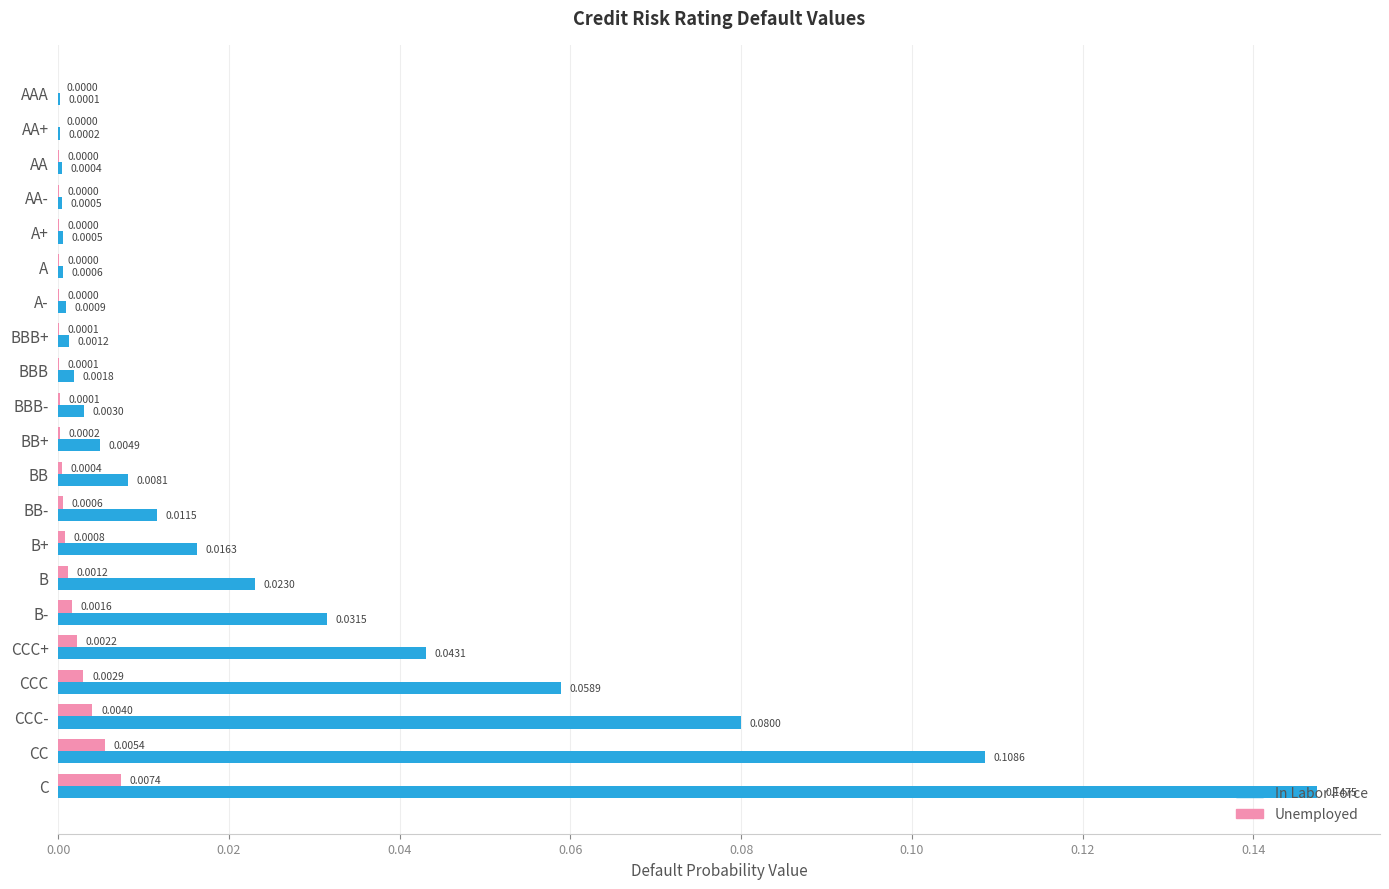

Which category has the highest value in the In Labor Force series?

C